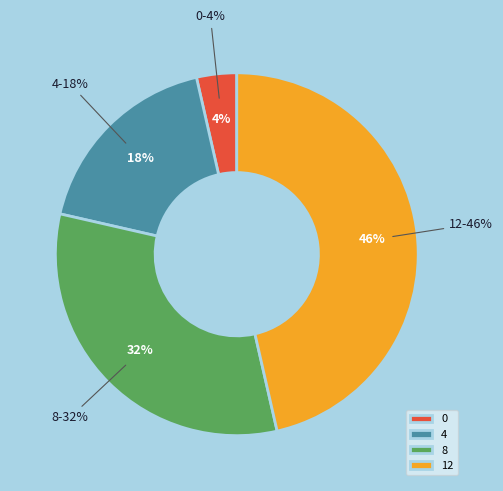

What percentage is the 12 slice, to the nearest percent?

46%